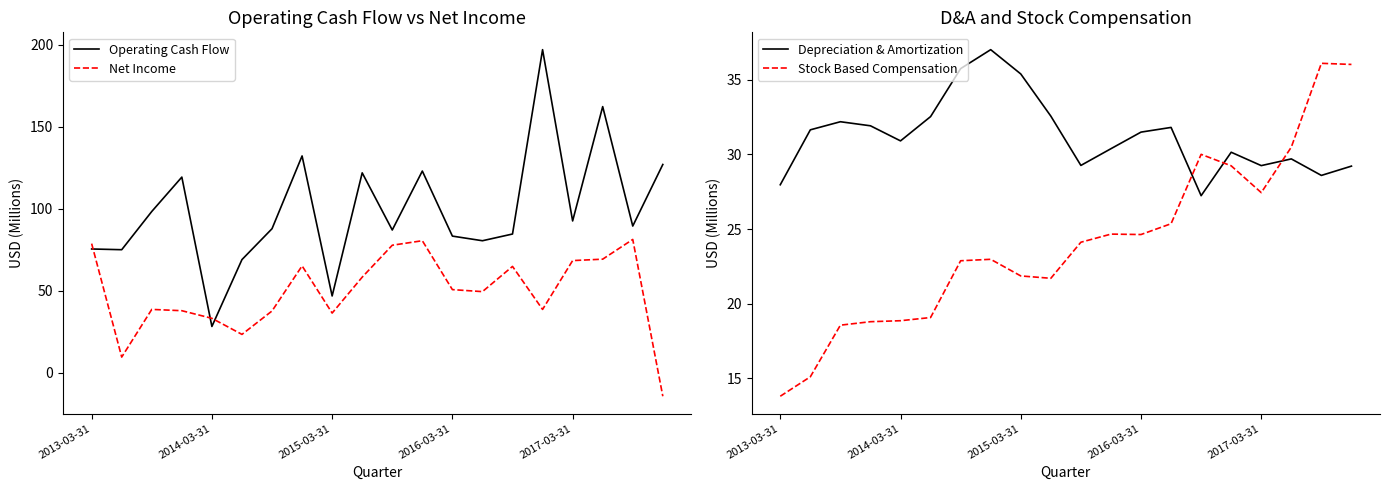

Is it true that Operating Cash Flow equals 92.4 at 2017-03-31?

True